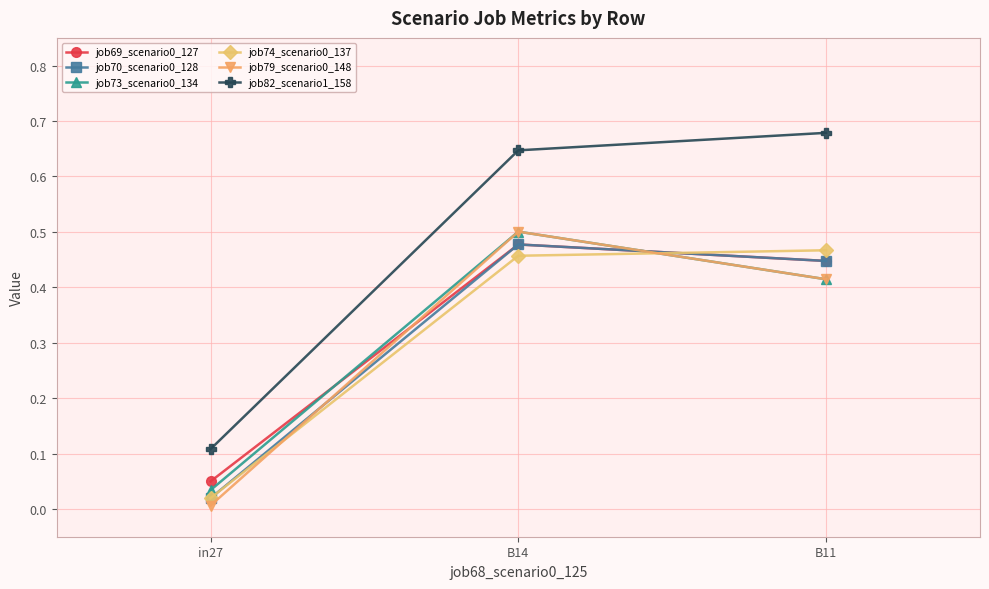

At which category is the sum across all series the highest?

B14